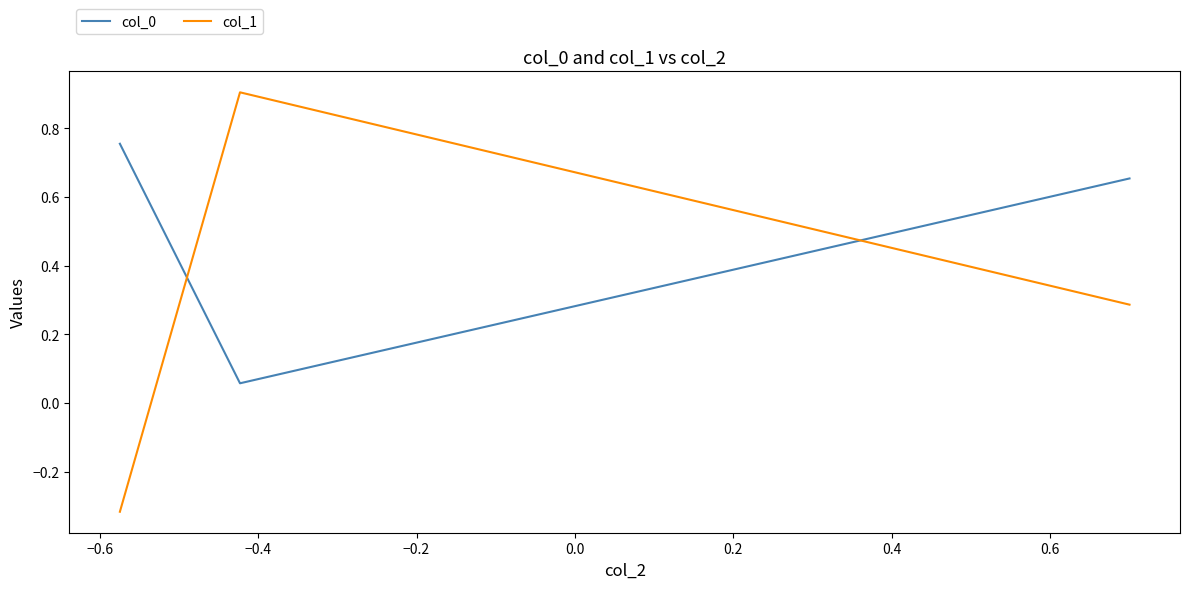

Which series has the largest range (max minus min)?

col_1